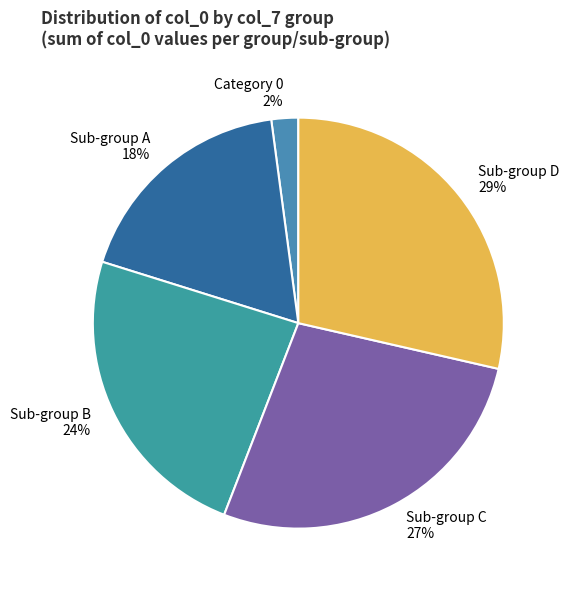

What percentage is the Category 0 2% slice, to the nearest percent?

2%